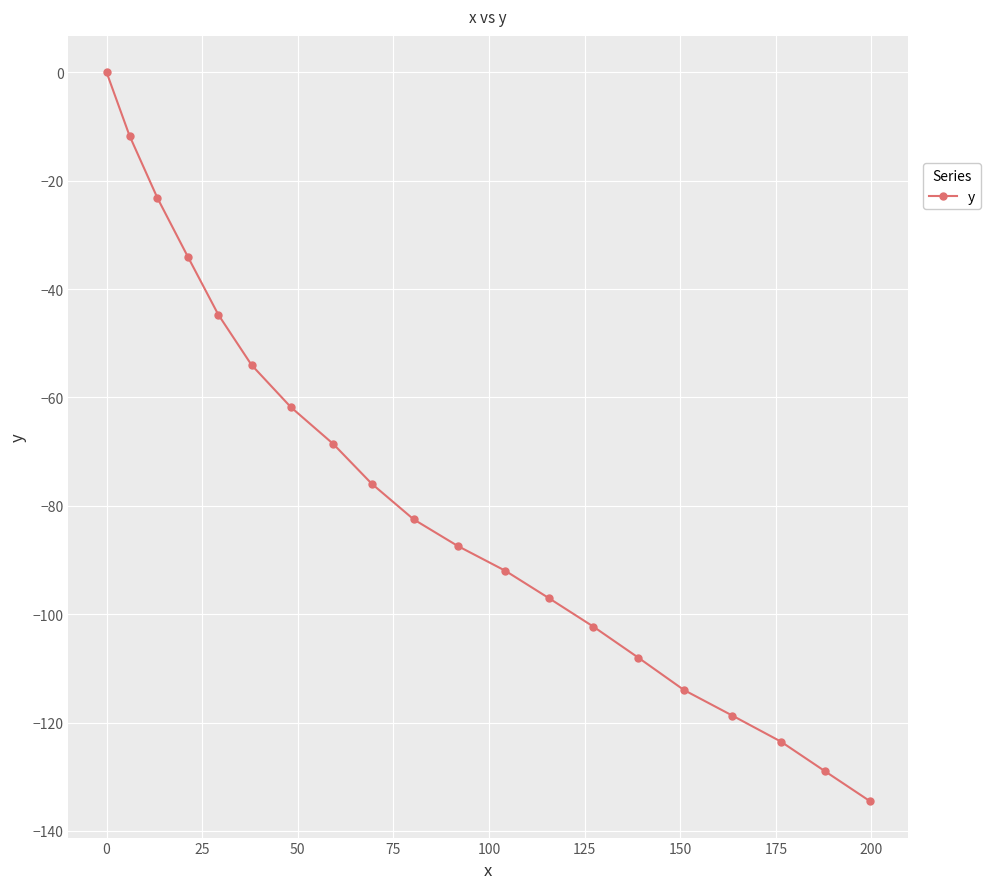

Reading left to right, extract all data points from this chart.

0.0	-11.7	-23.2	-34.1	-44.7	-54.0	-61.8	-68.6	-75.9	-82.5	-87.4	-92.0	-97.1	-102.3	-108.0	-114.0	-118.7	-123.5	-129.0	-134.5